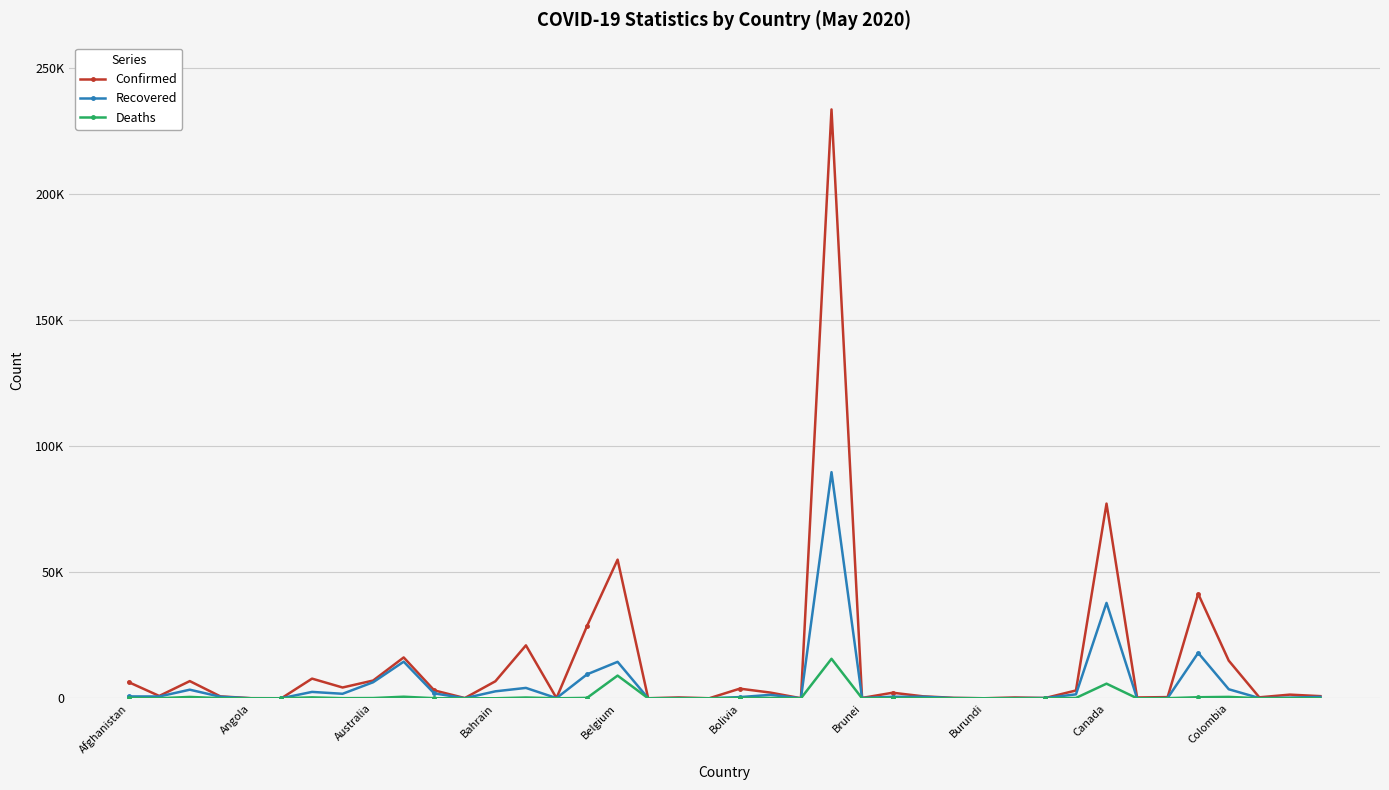

Reading left to right, list all the values displayed in this chart.

Confirmed: 6402	933	6821	761	48	25	7805	4283	7045	16201	3138	96	6747	20995	86	28681	54989	18	339	21	3826	2267	24	233511	141	2211	782	182	15	328	122	3105	77206	327	474	41428	14939	391	1455	853
Recovered: 745	714	3409	615	17	19	2534	1791	6367	14524	1944	42	2762	4117	67	9498	14460	16	83	5	473	1355	17	89672	136	598	604	96	7	84	122	1567	37832	13	111	18014	3587	87	270	551
Deaths: 168	31	542	51	2	3	363	55	98	629	36	11	12	314	7	160	9005	2	2	0	165	129	1	15662	1	108	51	6	1	3	0	140	5800	0	50	421	562	15	61	10